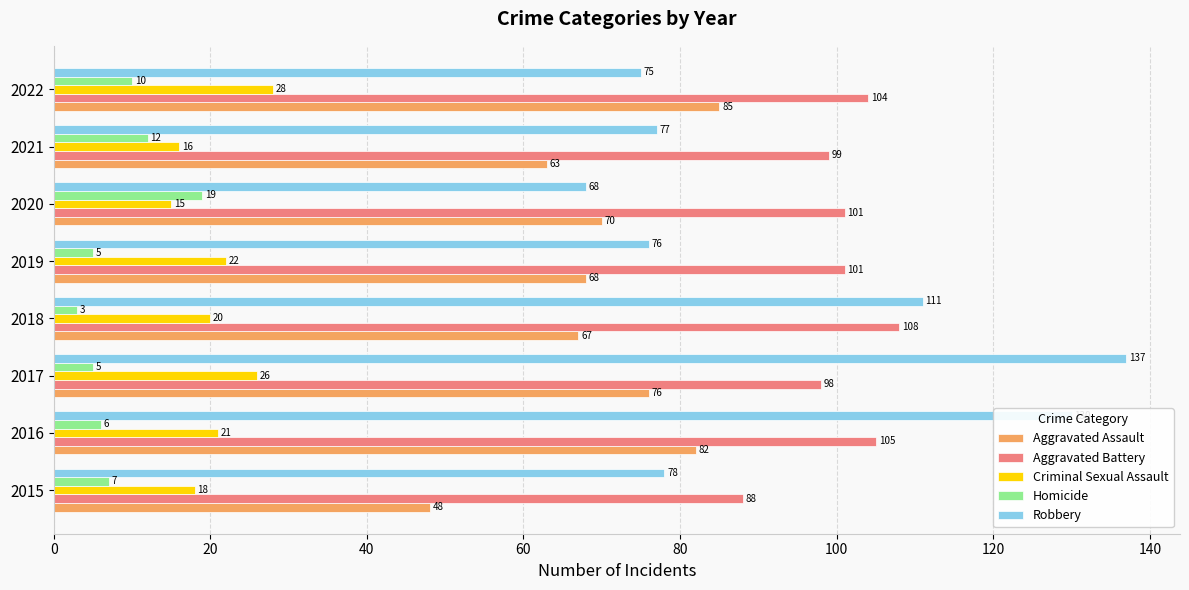

What is the sum of all Aggravated Assault values?

559